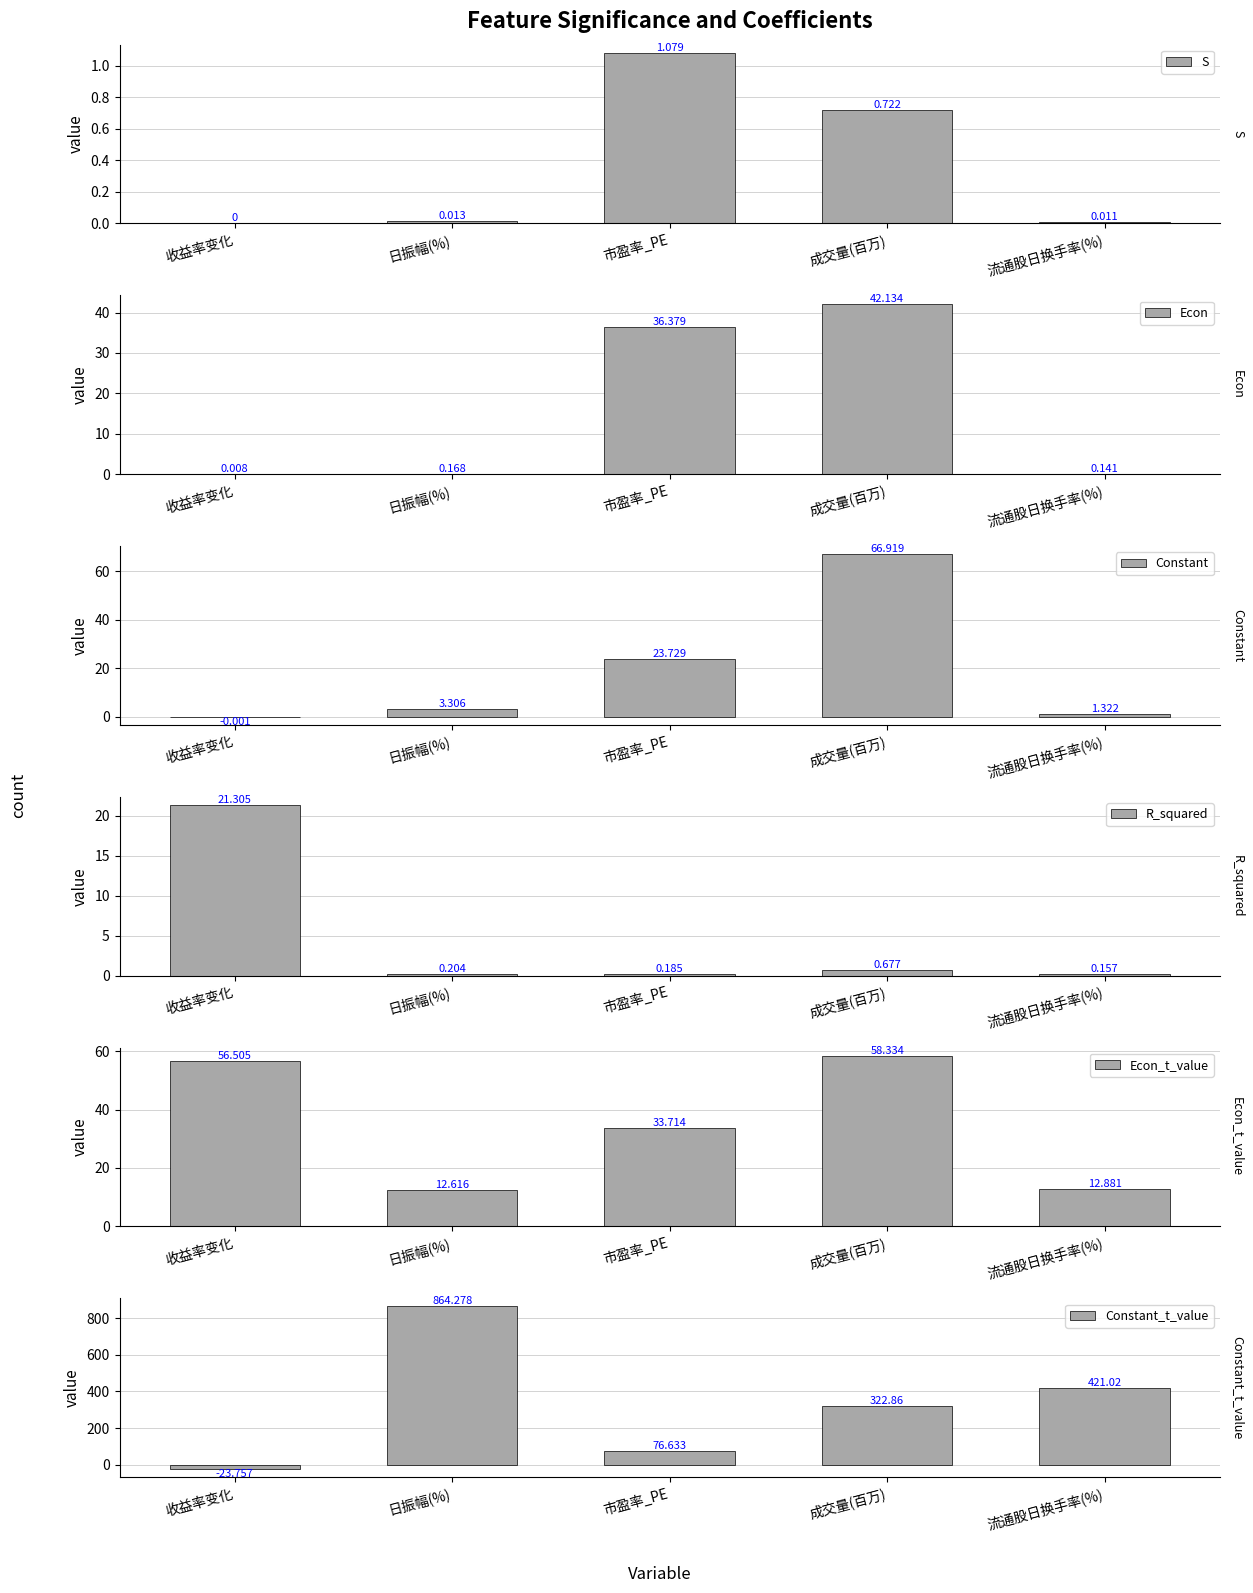

List the labels in order of Constant_t_value value, largest first.

日振幅(%), 流通股日换手率(%), 成交量(百万), 市盈率_PE, 收益率变化